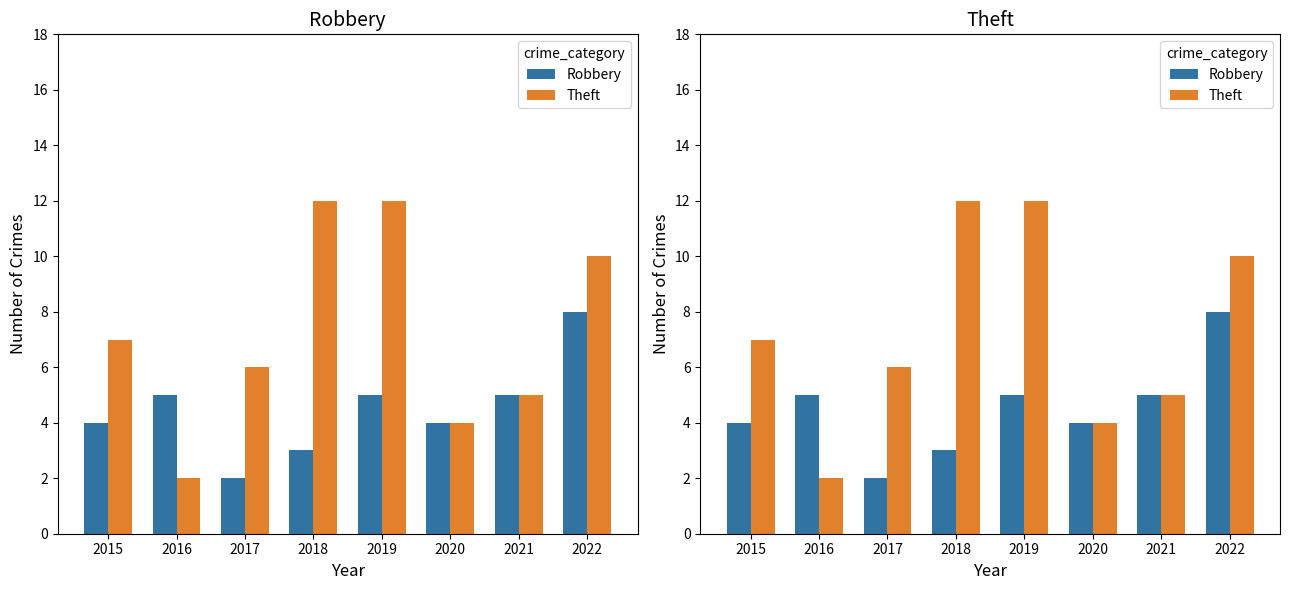

At which label does Theft first exceed 7?

2018